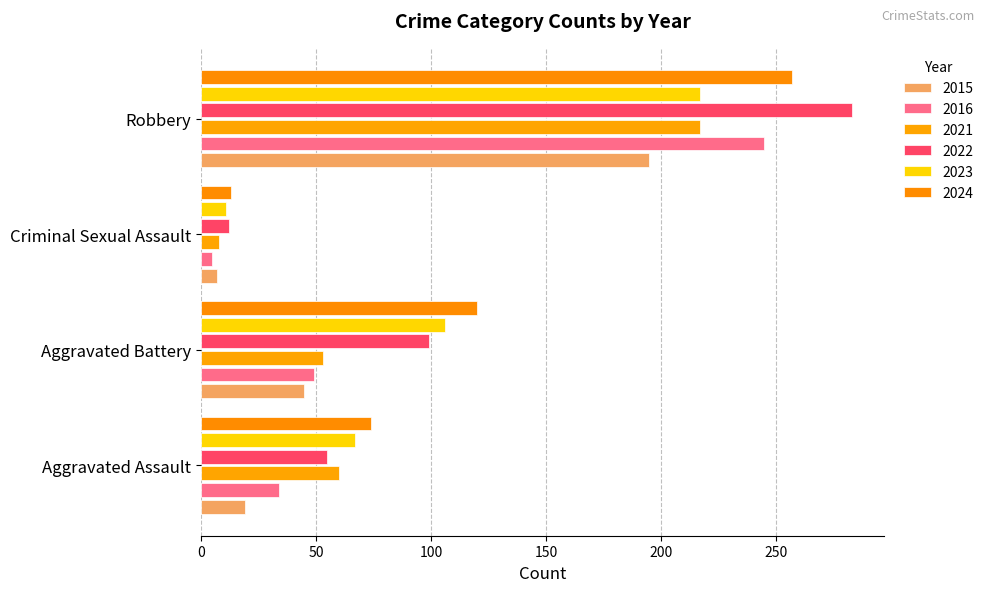

What is the lowest value of the 2023 series?

11